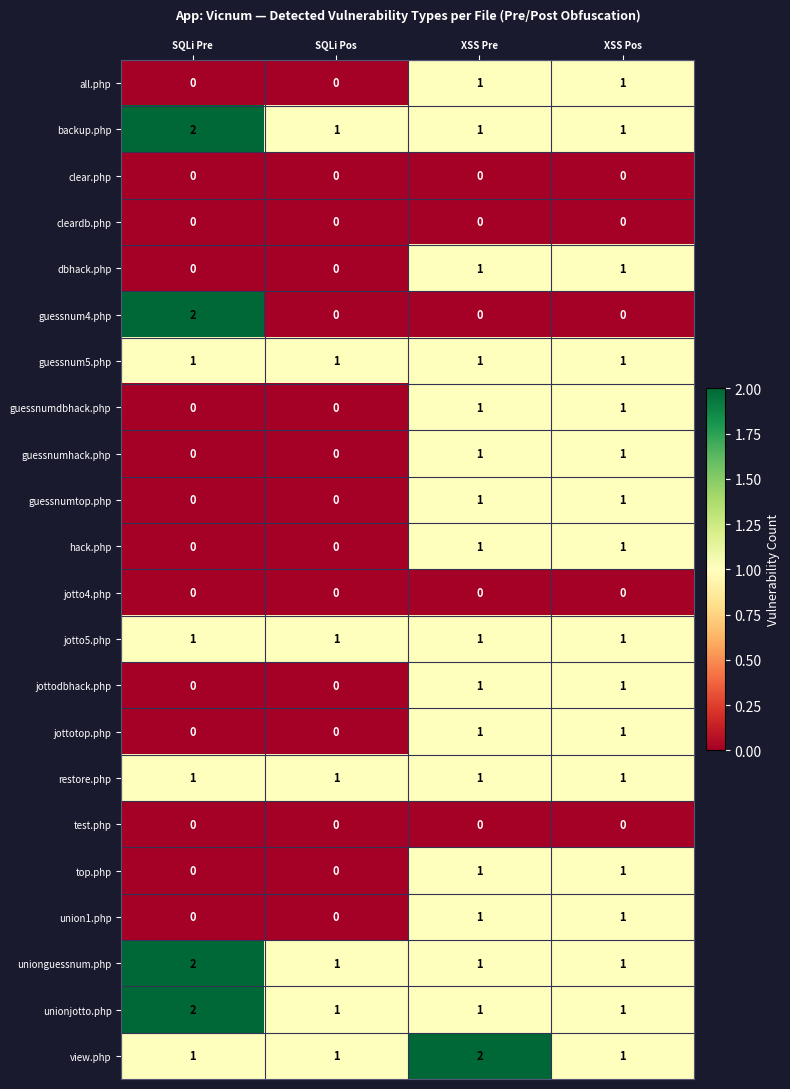

Is the value of unionguessnum.php at SQLi Pos greater than the value of guessnumtop.php at SQLi Pos?

Yes